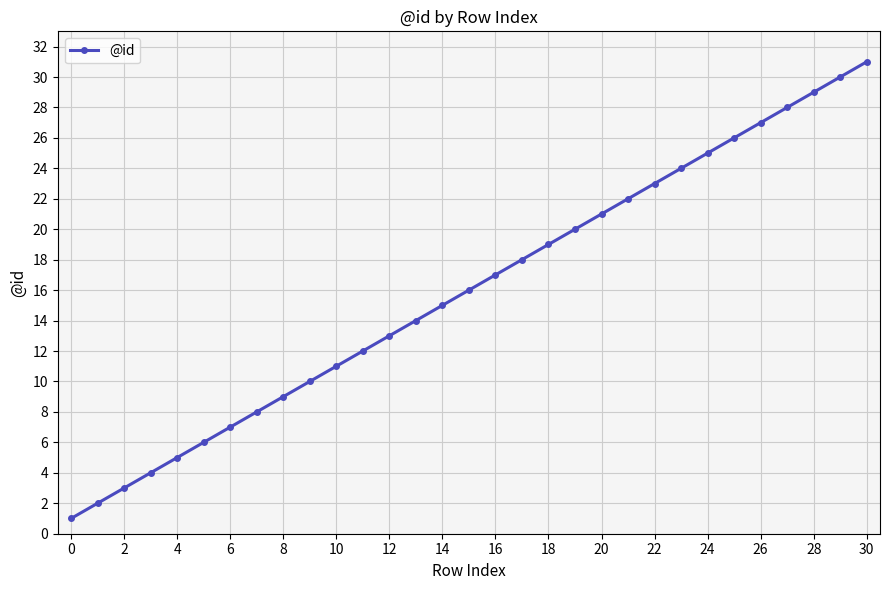

True or false: there are more than 1 points higher than both neighbors.

False